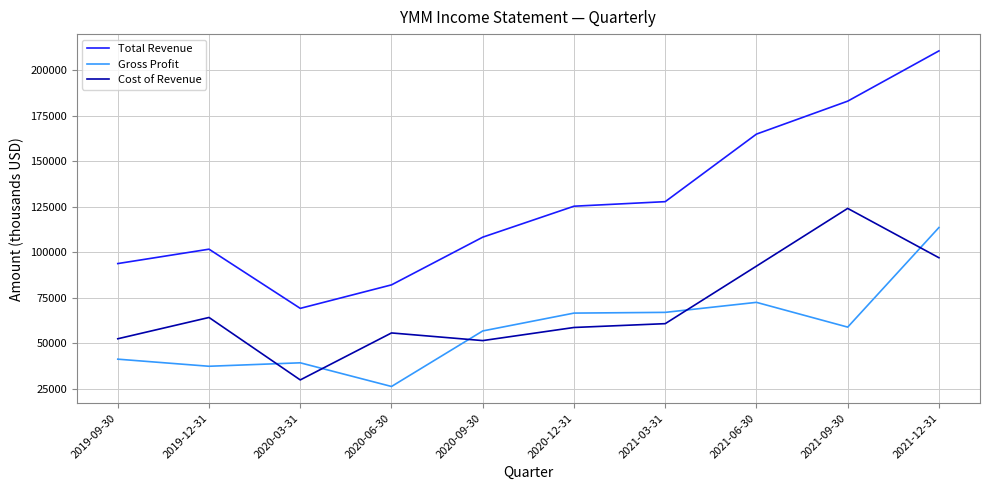

How many categories are shown in the chart?

10